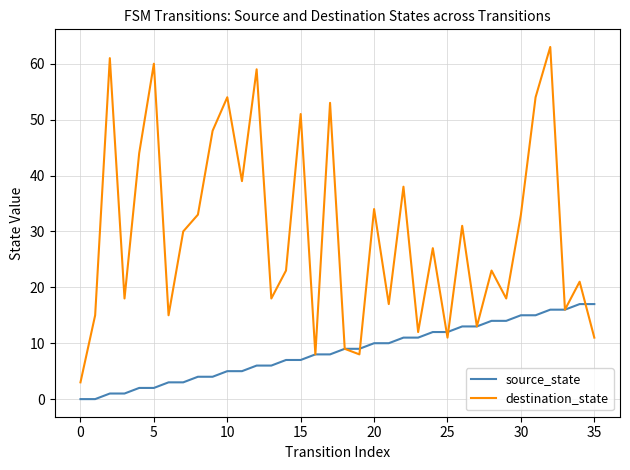

List the series in order of their peak value, lowest first.

source_state, destination_state